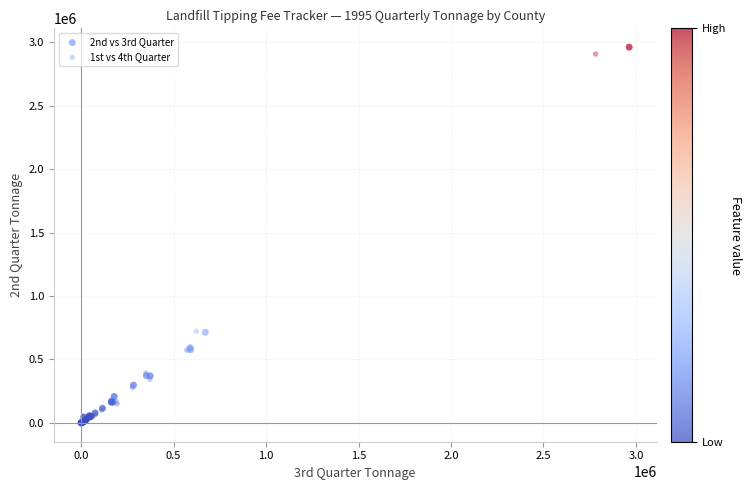

Which series has the largest Y range (max minus min)?

2nd vs 3rd Quarter